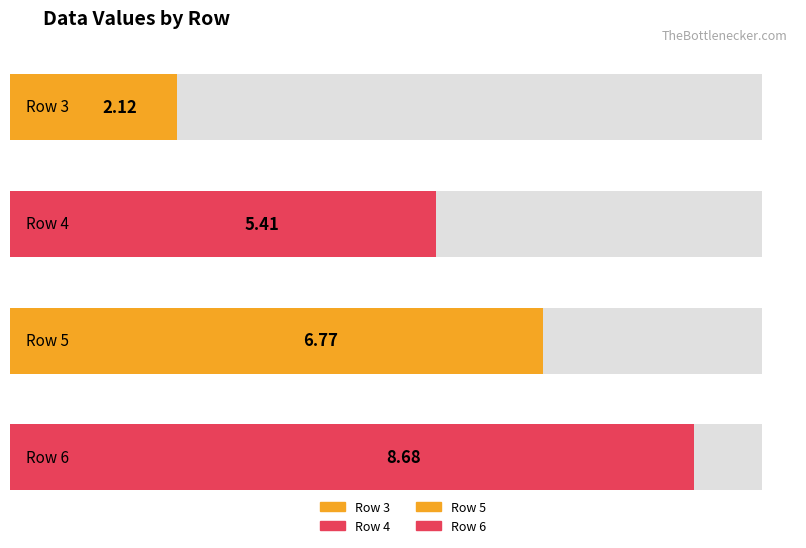

List the labels in order of col_0 value, largest first.

Row 6, Row 5, Row 4, Row 3